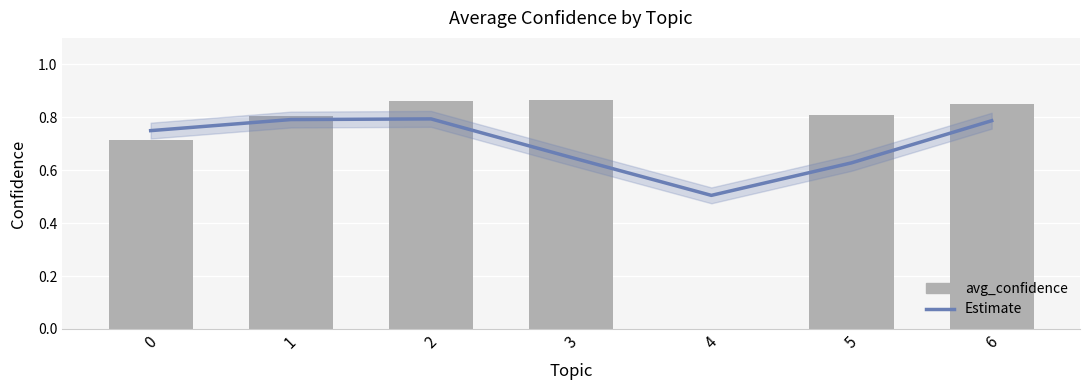

How many data points are above 0?

6